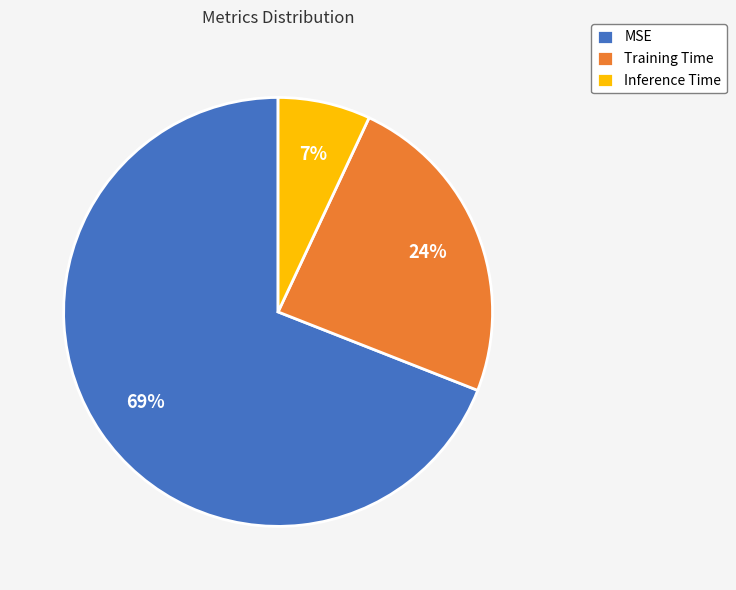

Is there any slice that represents more than half of the pie?

Yes